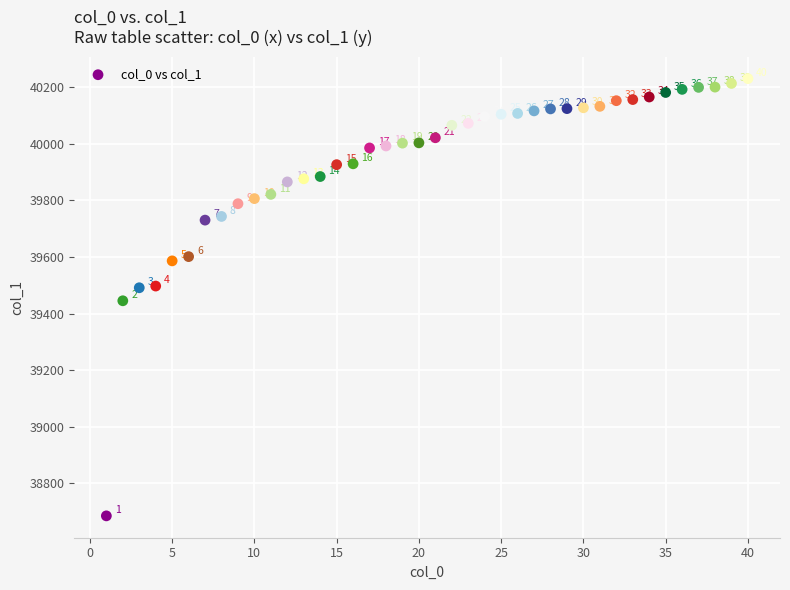

What is the range of Y values (max minus min)?

1545